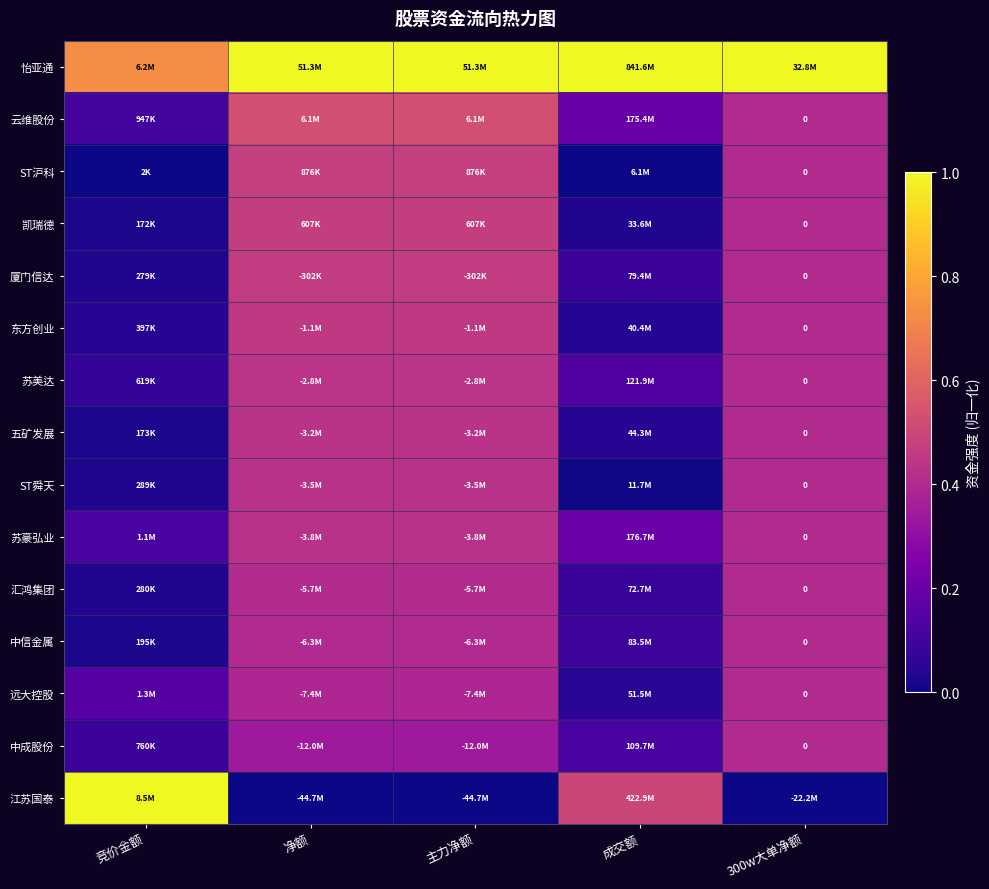

Which has a higher value, 300w大单净额 or 净额?

300w大单净额